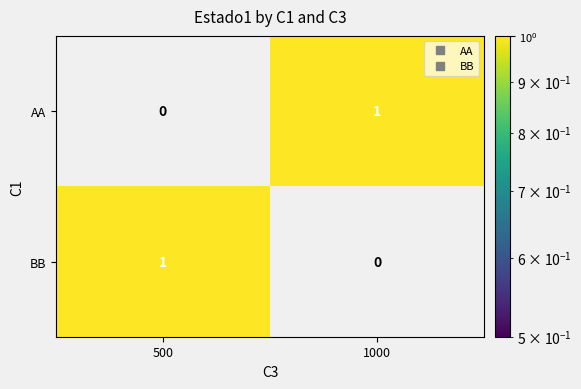

At which label is BB closest to 0?

1000